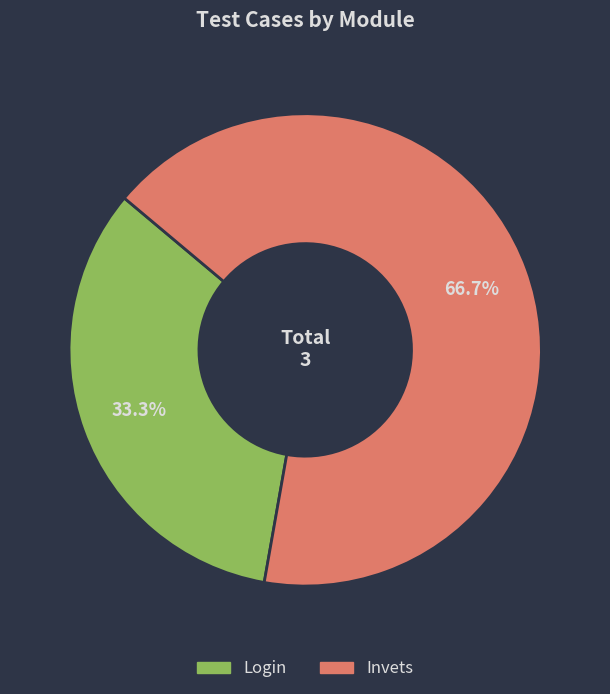

Count the number of slices in the pie.

2